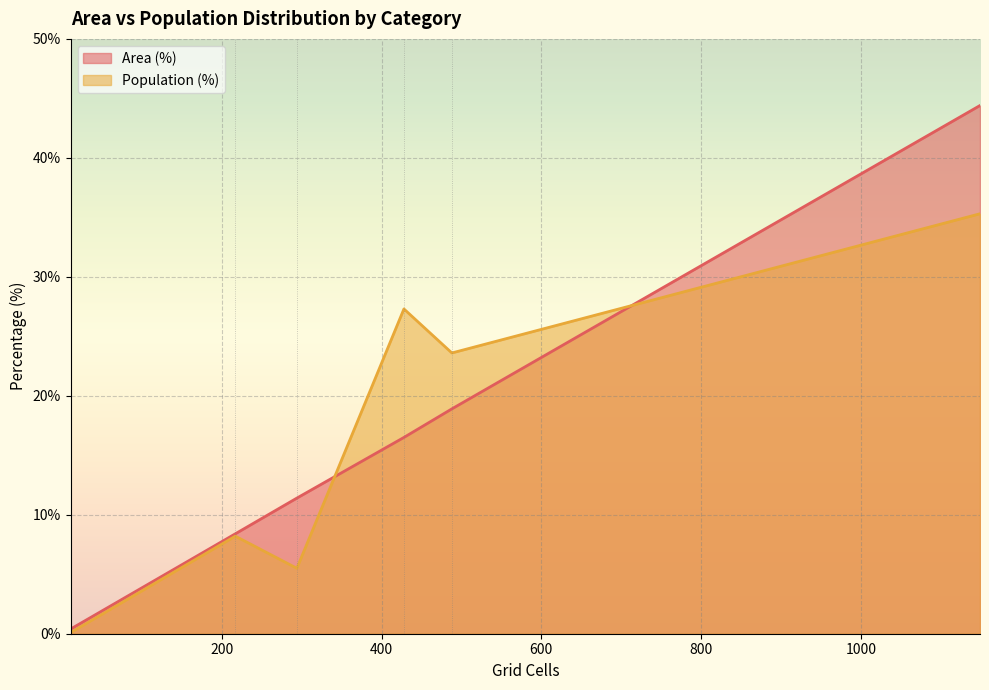

List the series in order of their peak value, lowest first.

Population (%), Area (%)